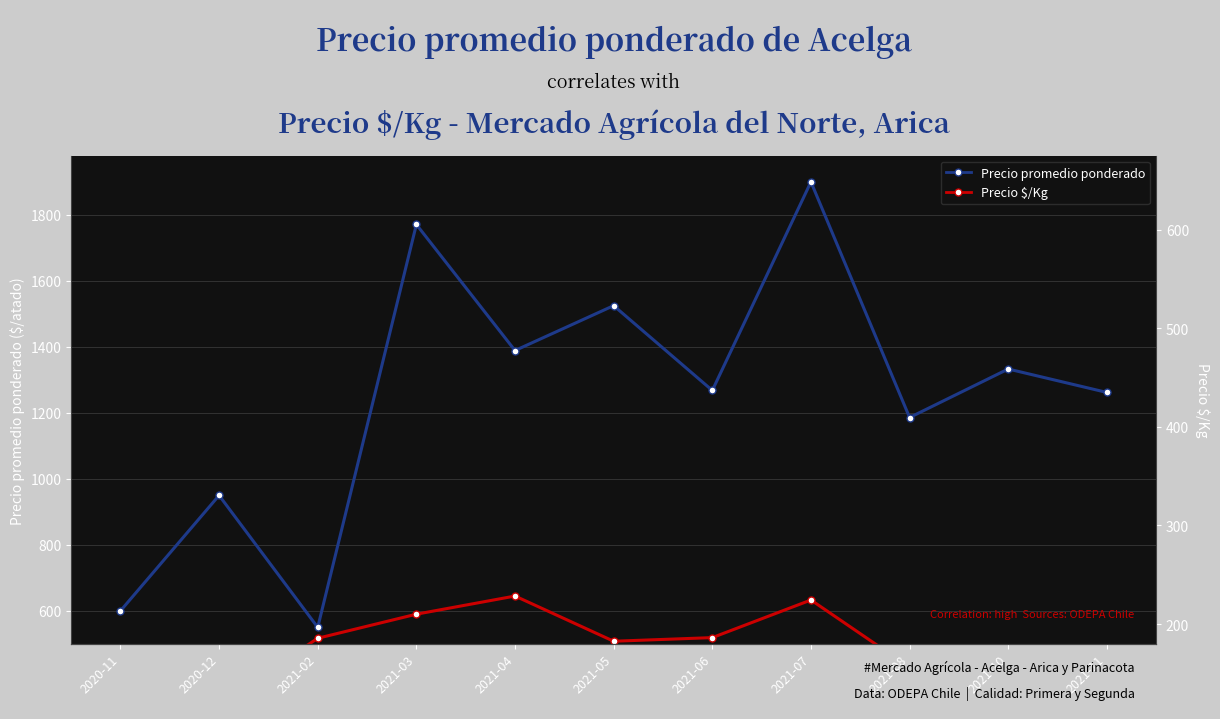

At how many categories does at least one series exceed 385?

11